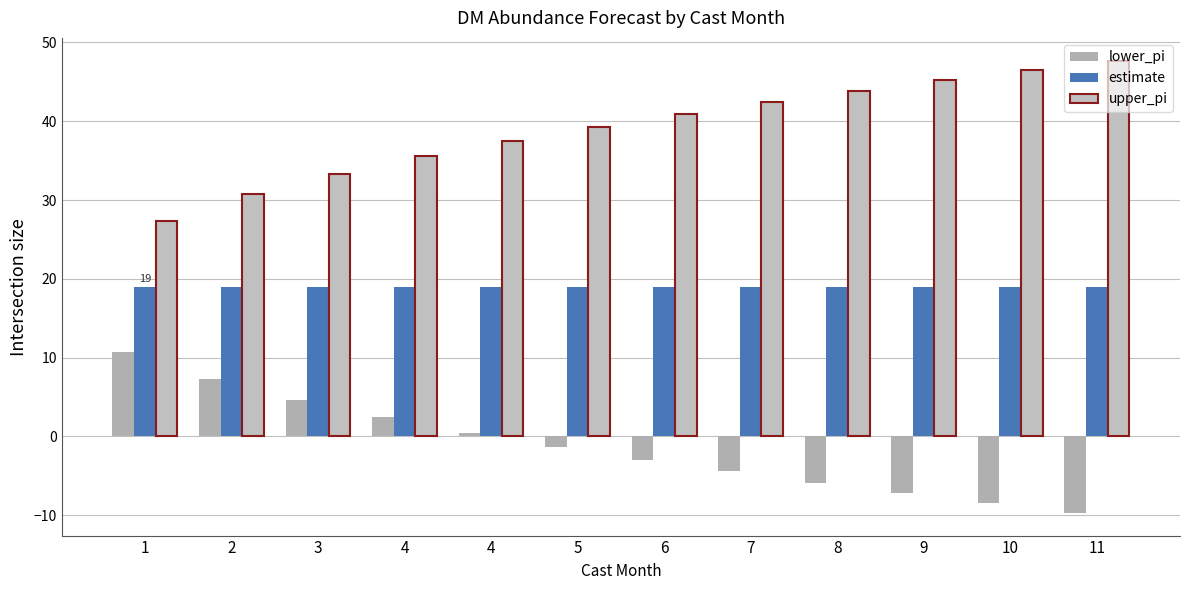

What are all the series names shown in the legend?

lower_pi, estimate, upper_pi